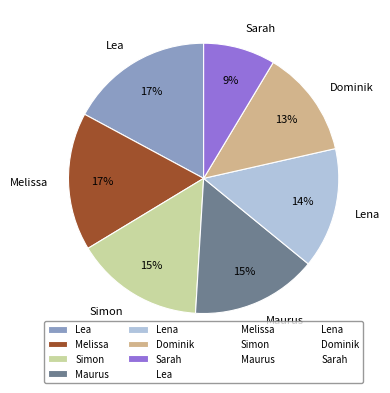

Is there a majority slice in this chart?

No